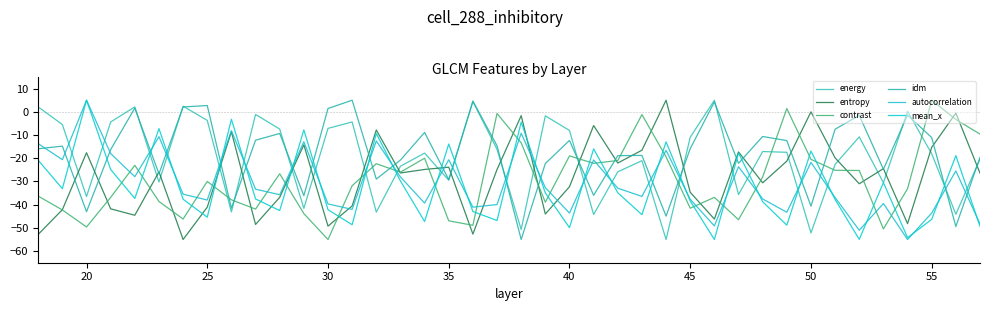

How many lines are shown in the chart?

6